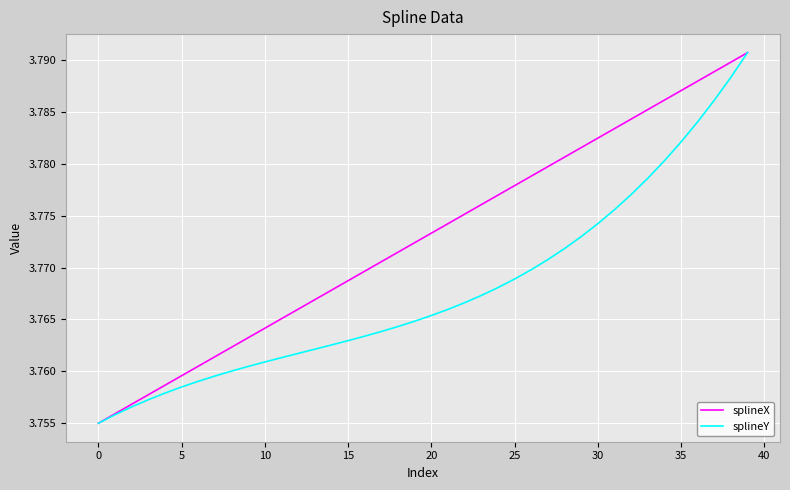

Which series has the largest total across all categories?

splineX